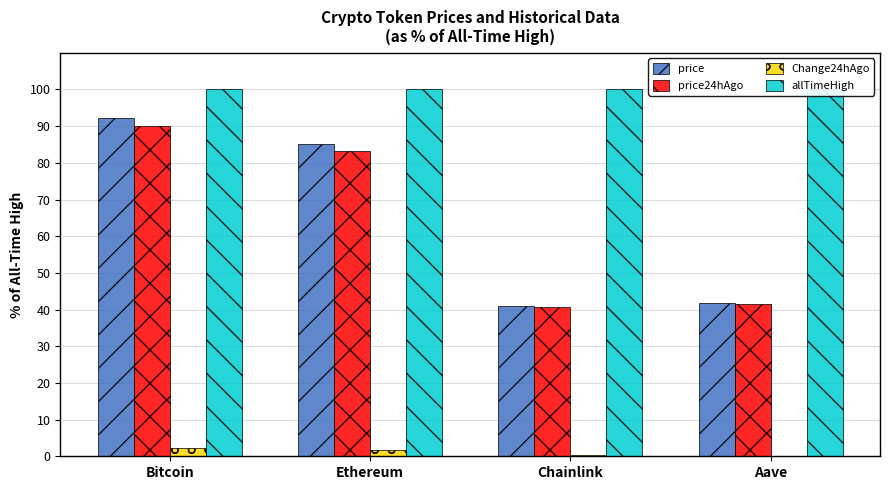

What position from the right is Ethereum?

3